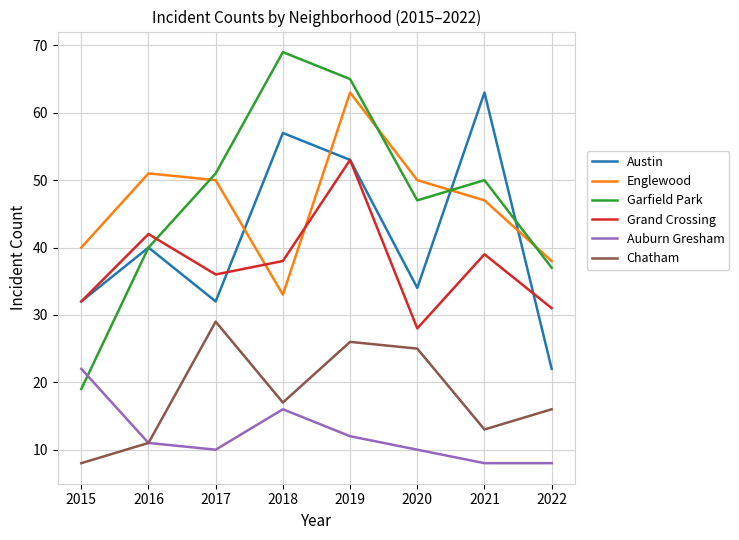

True or false: Garfield Park has more than 2 points higher than both neighbors.

False